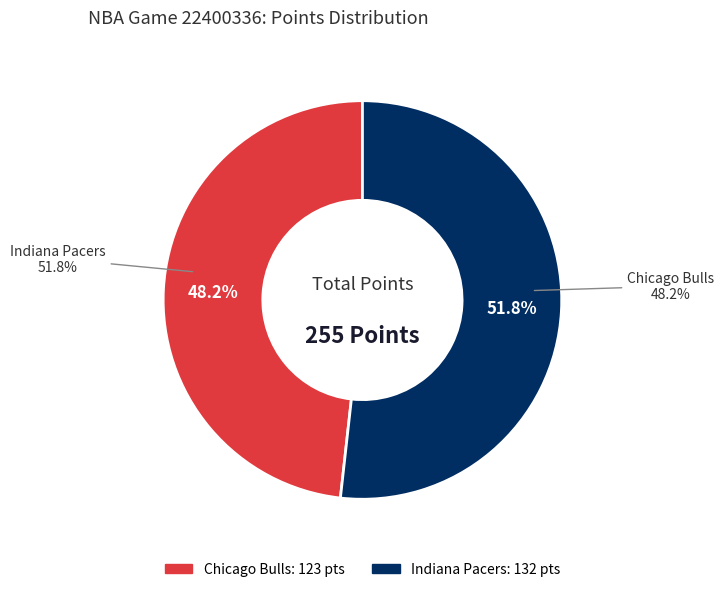

Approximately how many times larger is the value at Indiana Pacers compared to Chicago Bulls?

1.1